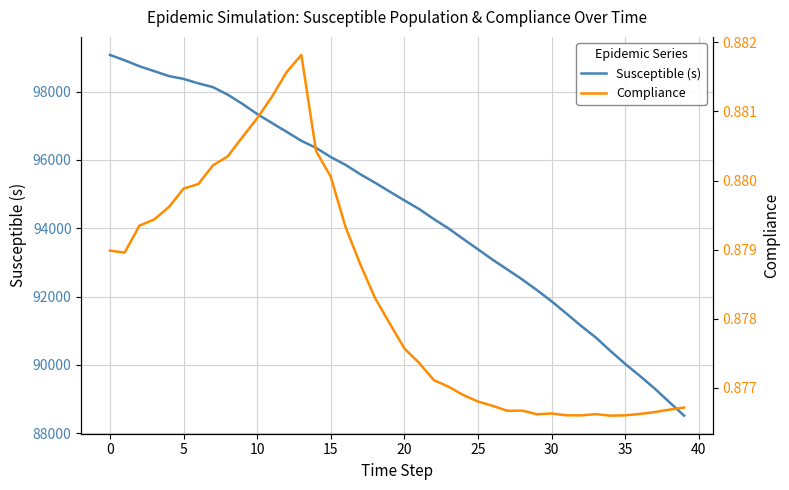

The value of Compliance at 13 is 0.9. True or false?

True